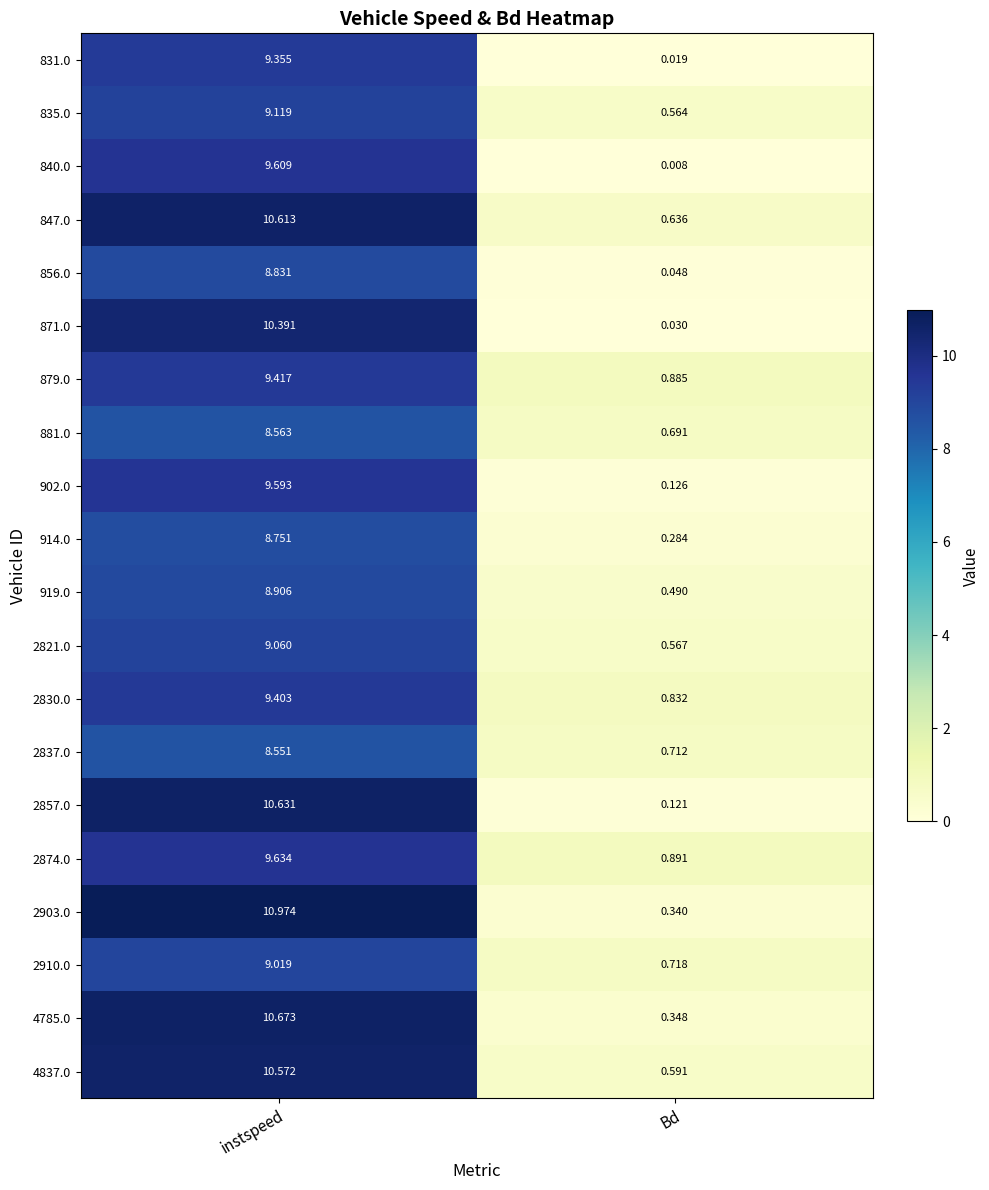

List the series in order of their peak value, highest first.

2903.0, 4785.0, 2857.0, 847.0, 4837.0, 871.0, 2874.0, 840.0, 902.0, 879.0, 2830.0, 831.0, 835.0, 2821.0, 2910.0, 919.0, 856.0, 914.0, 881.0, 2837.0